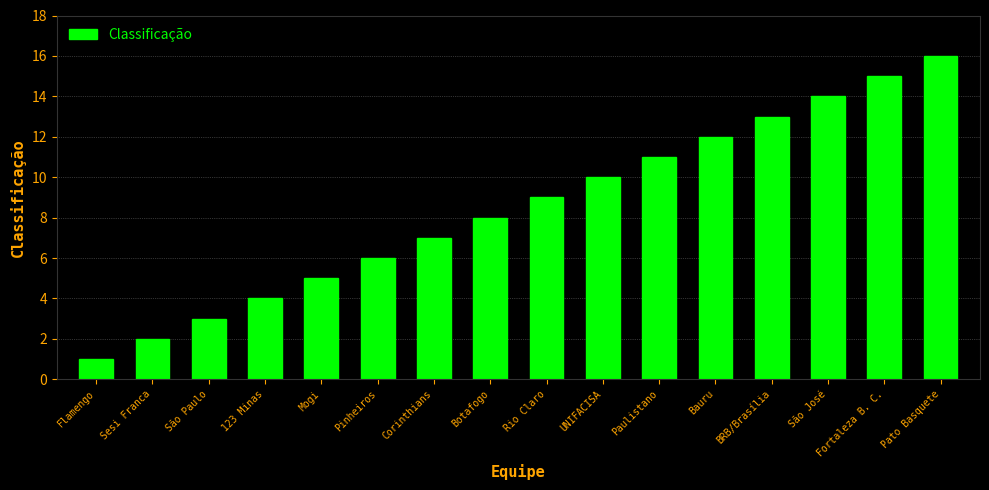

What is the approximate value at Corinthians, to the nearest 10?

10